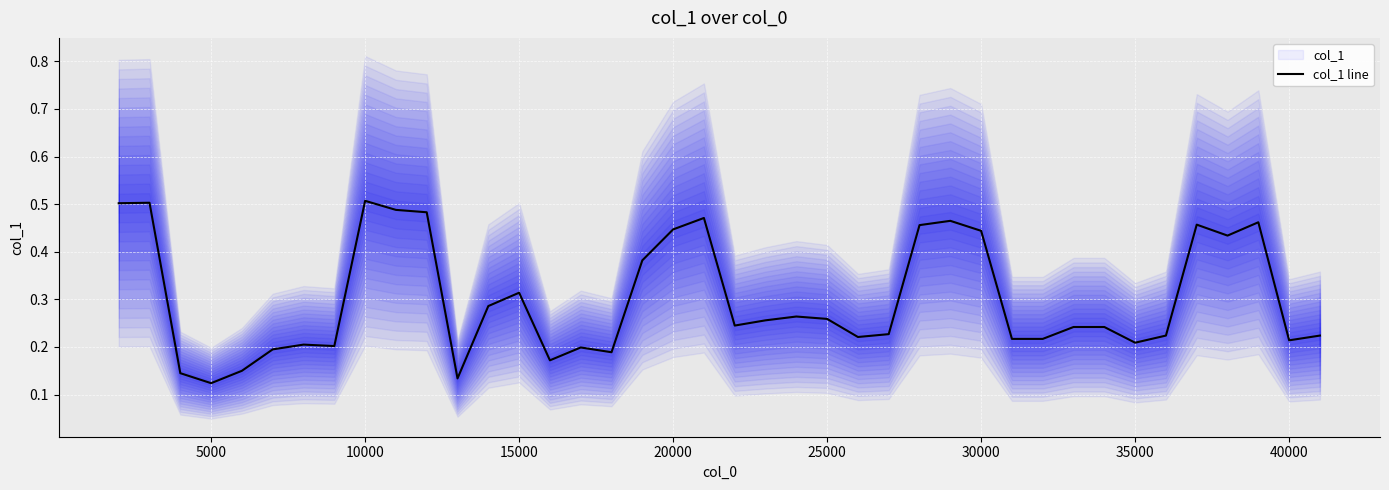

What is the difference between the maximum and minimum values?

0.4